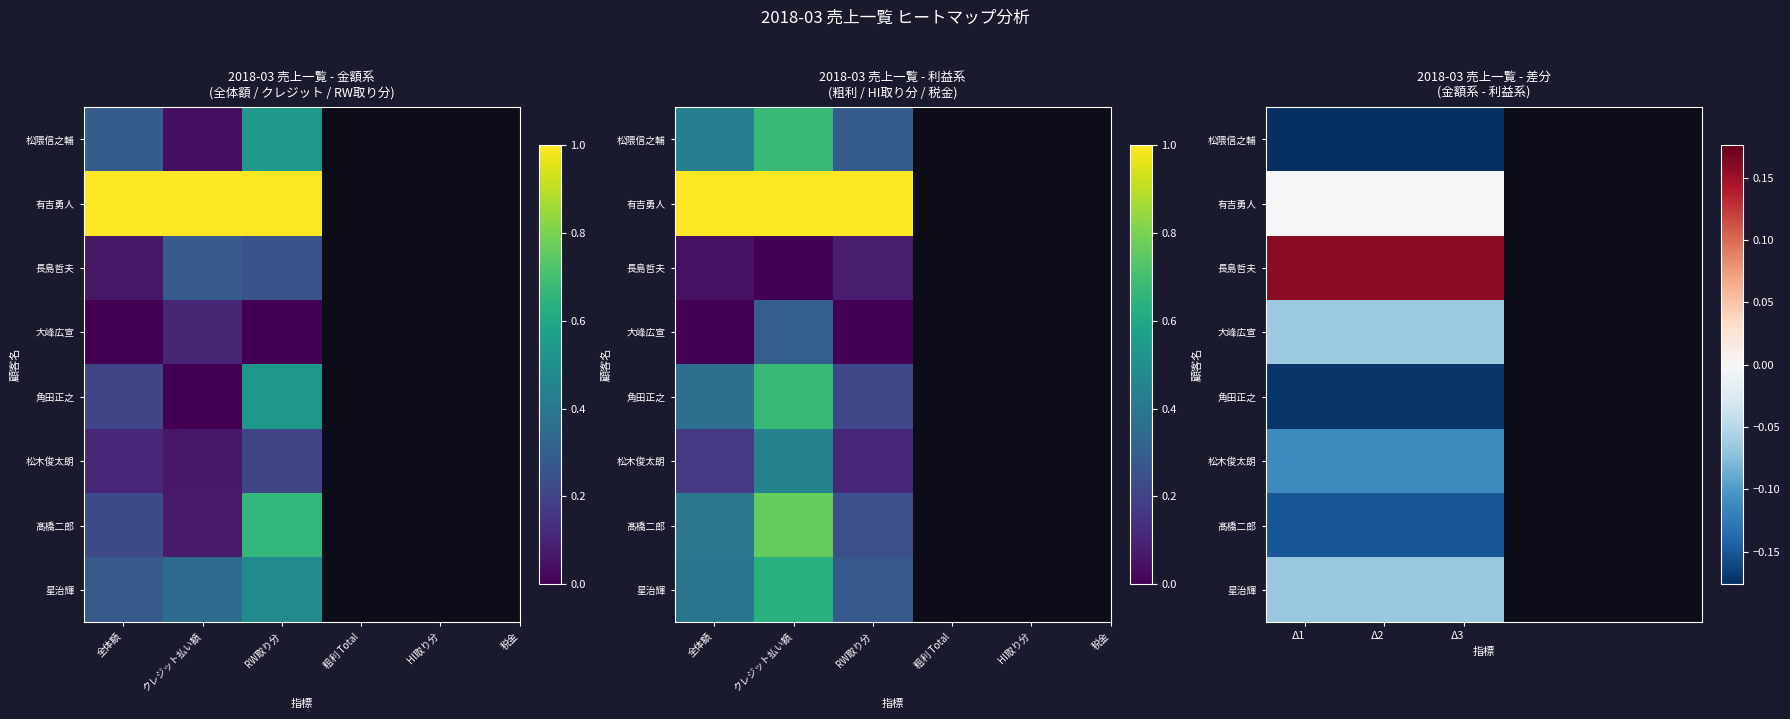

List the series in order of their peak value, lowest first.

松隈信之輔, 角田正之, 髙橋二郎, 松木俊太朗, 星治輝, 大峰広宣, 有吉勇人, 長島哲夫